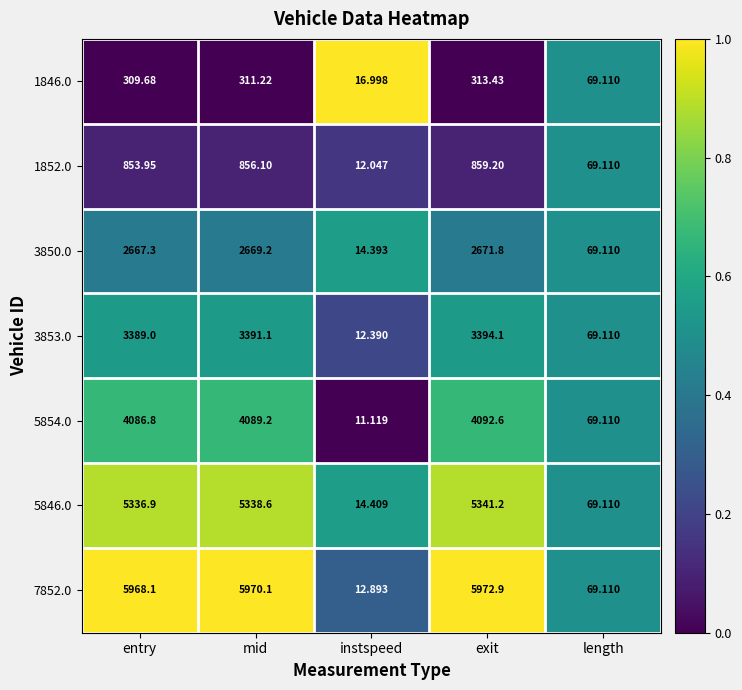

How many categories are shown in the chart?

5